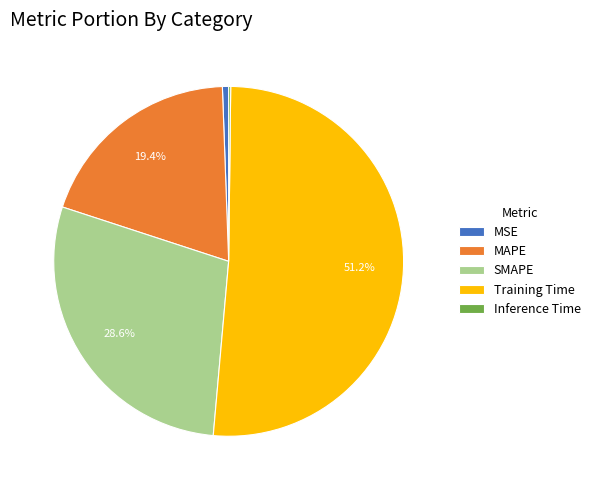

Between MSE and MAPE, which is larger?

MAPE